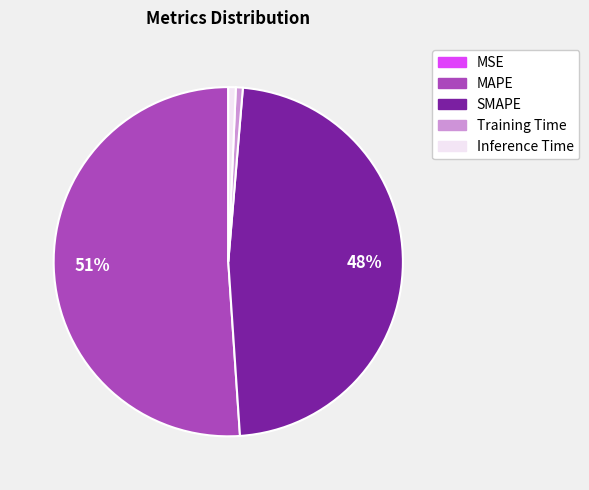

Which category has the biggest portion of the pie?

MAPE